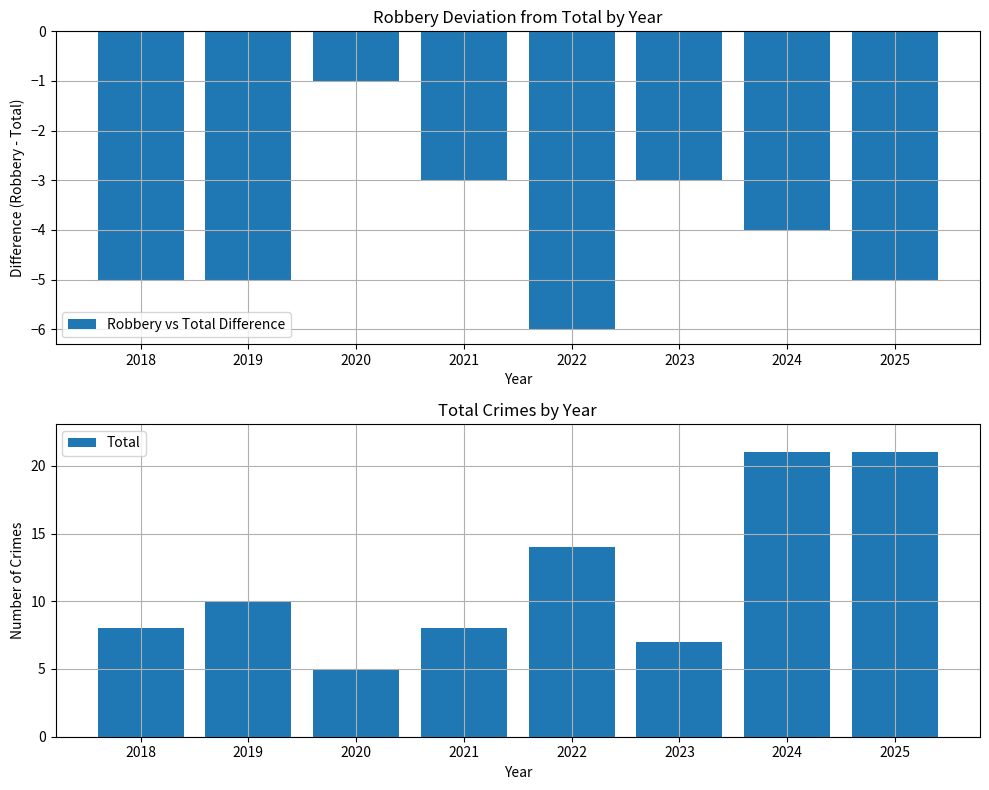

List the series in order of their overall mean, lowest first.

Robbery vs Total Difference, Total